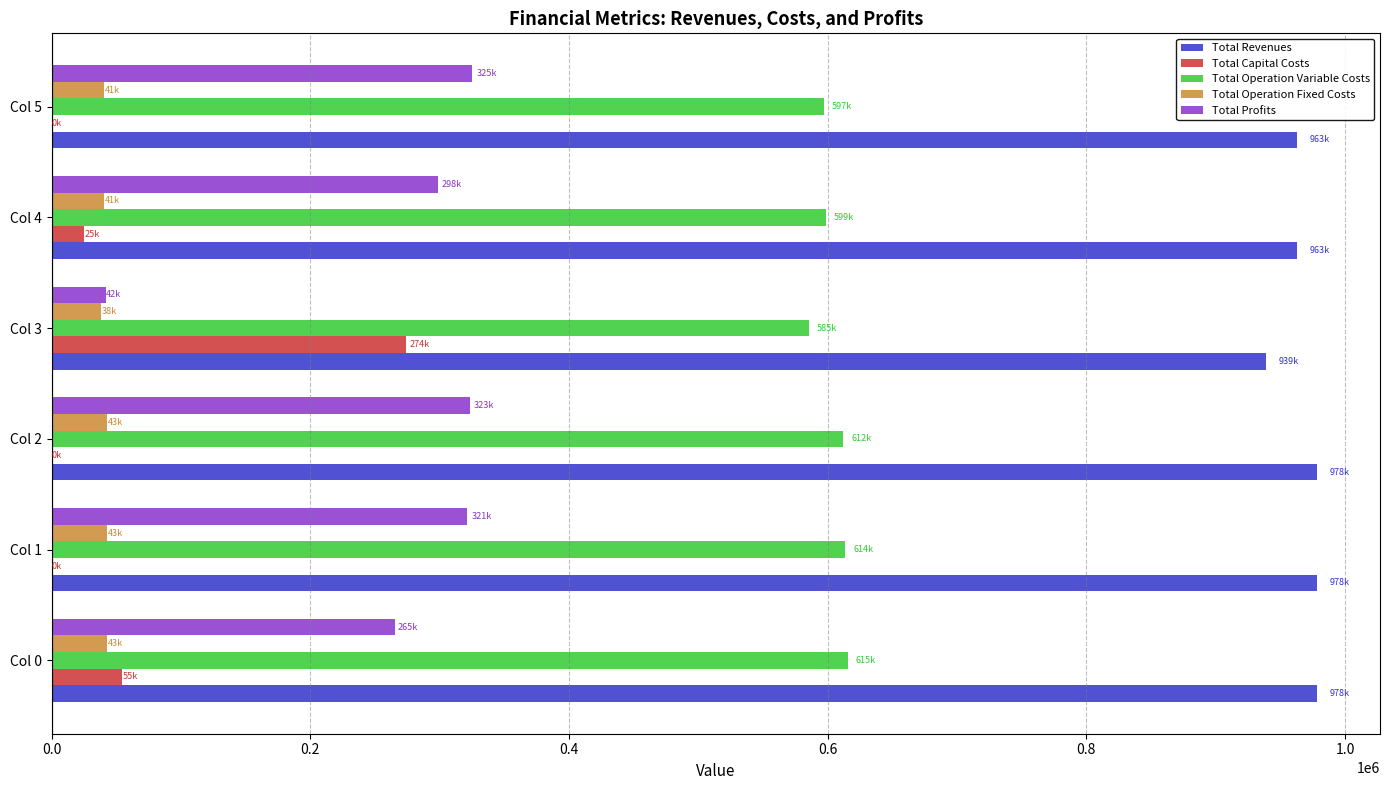

Where is Total Capital Costs nearest to the value 136800?

Col 0